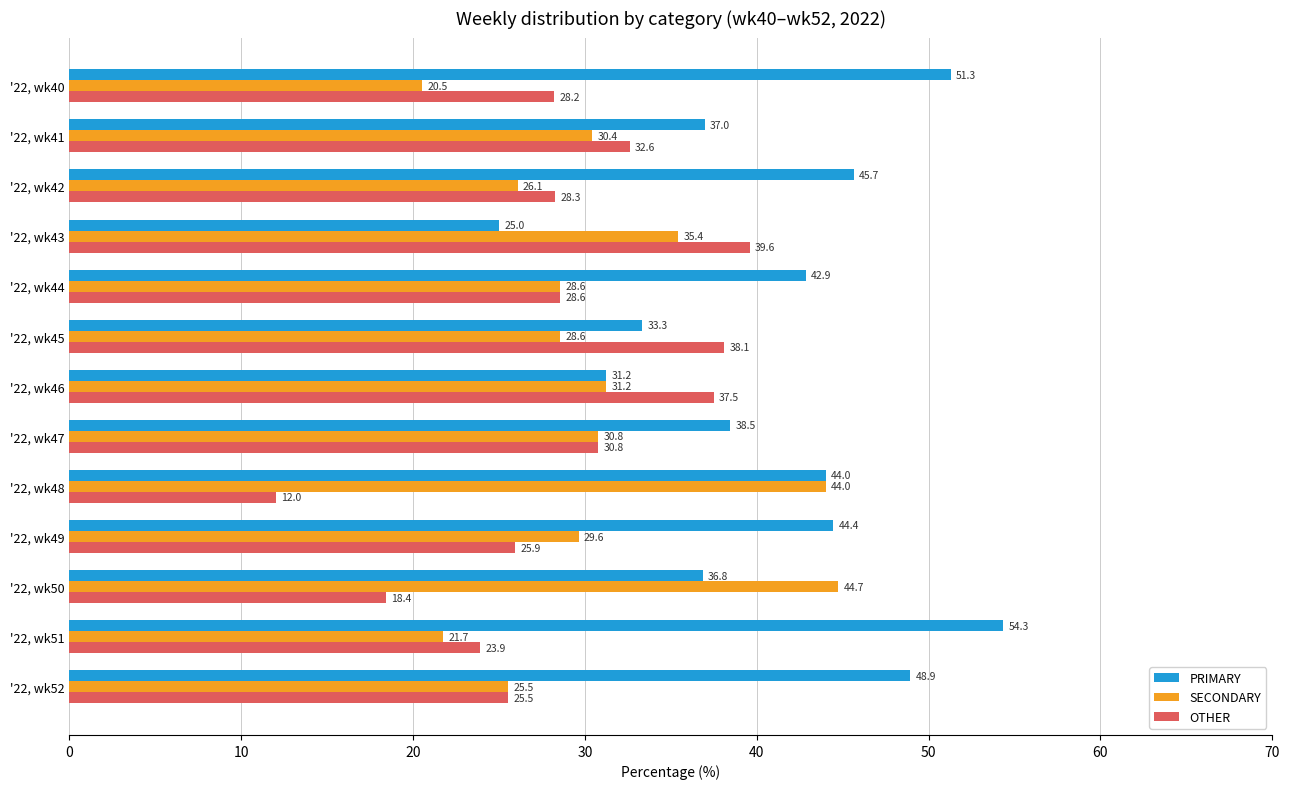

What value does the PRIMARY series have at '22, wk52?

48.9